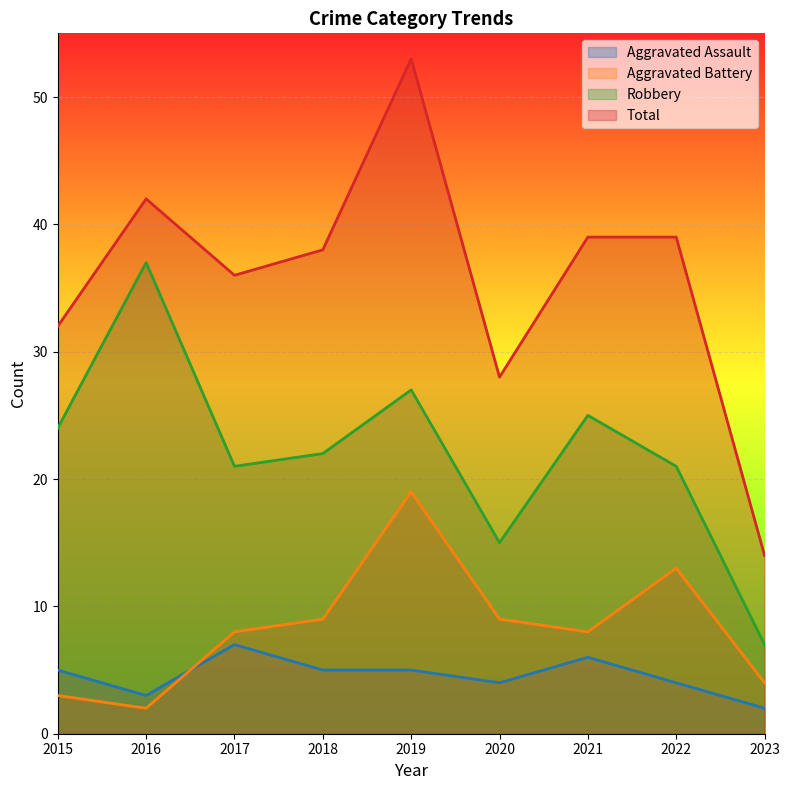

Is it true that Robbery equals 37 at 2016?

True